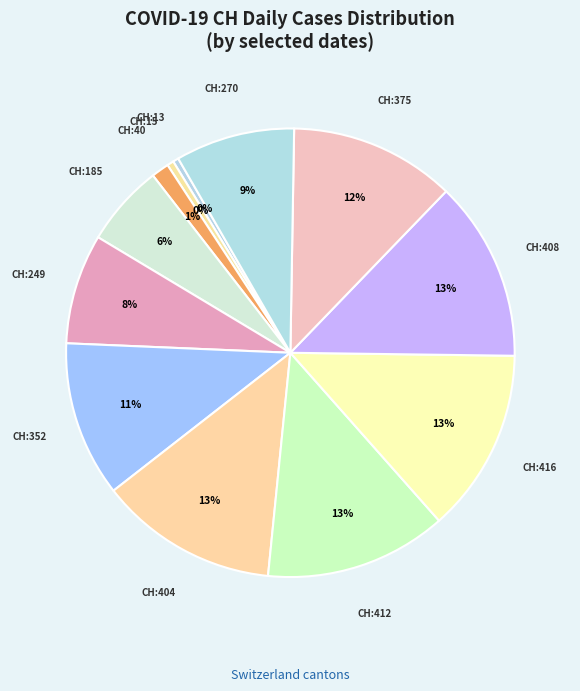

To the nearest percent, what is the difference between the largest and smallest slice percentages?

13%